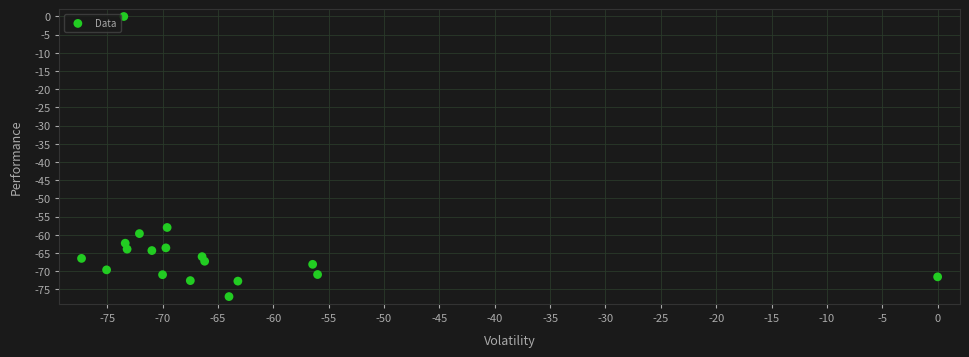

What Y value in the scatter plot is closest to -38?

-58.0